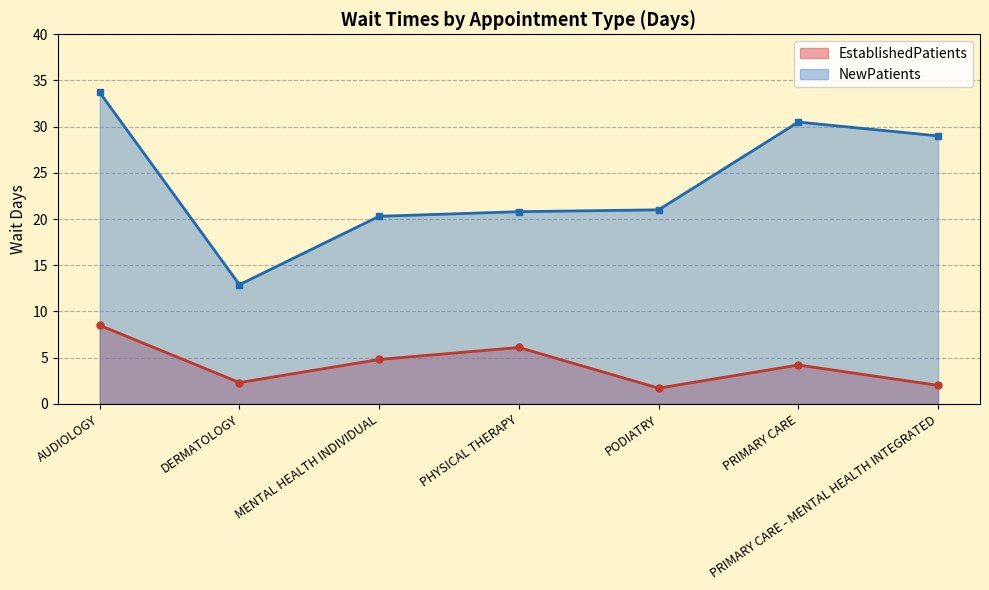

What are all the series names shown in the legend?

EstablishedPatients, NewPatients